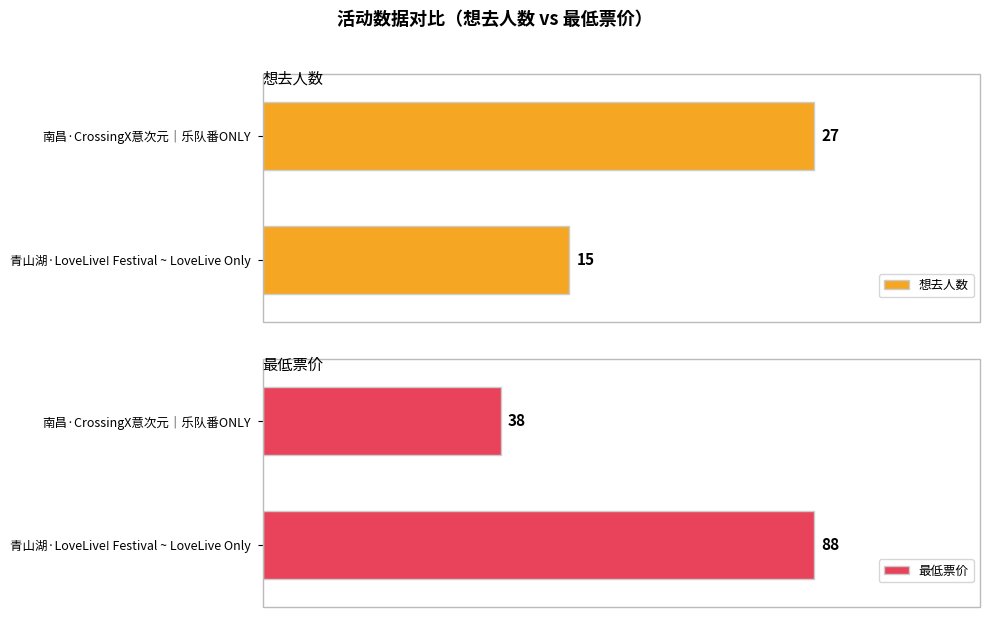

Does the chart contain stacked bars?

No